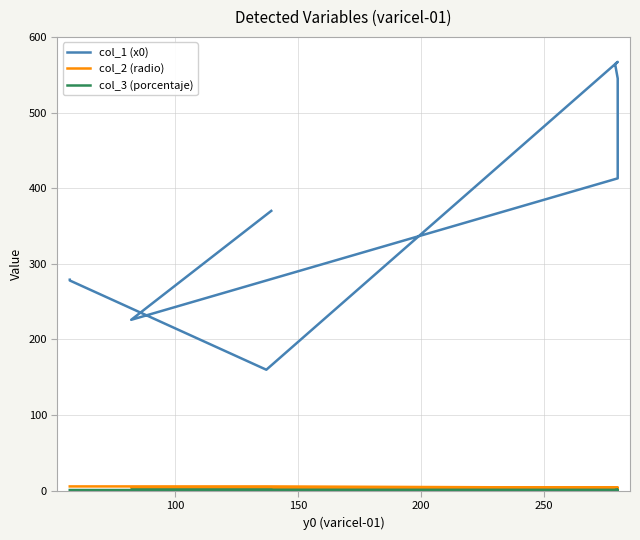

True or false: col_1 (x0) and col_2 (radio) intersect in this chart.

False